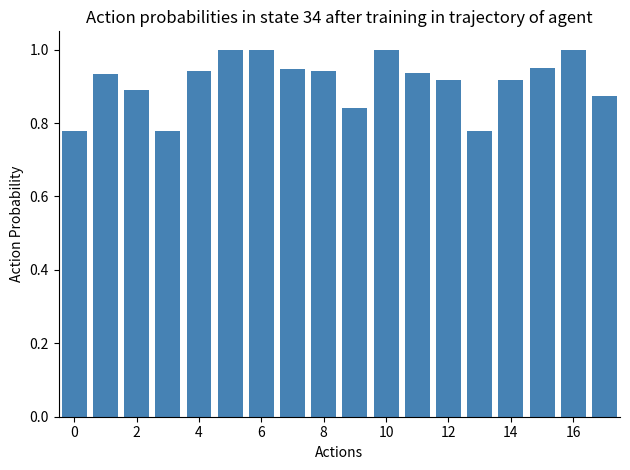

What is the value of the 6th bar from the left?

1.0